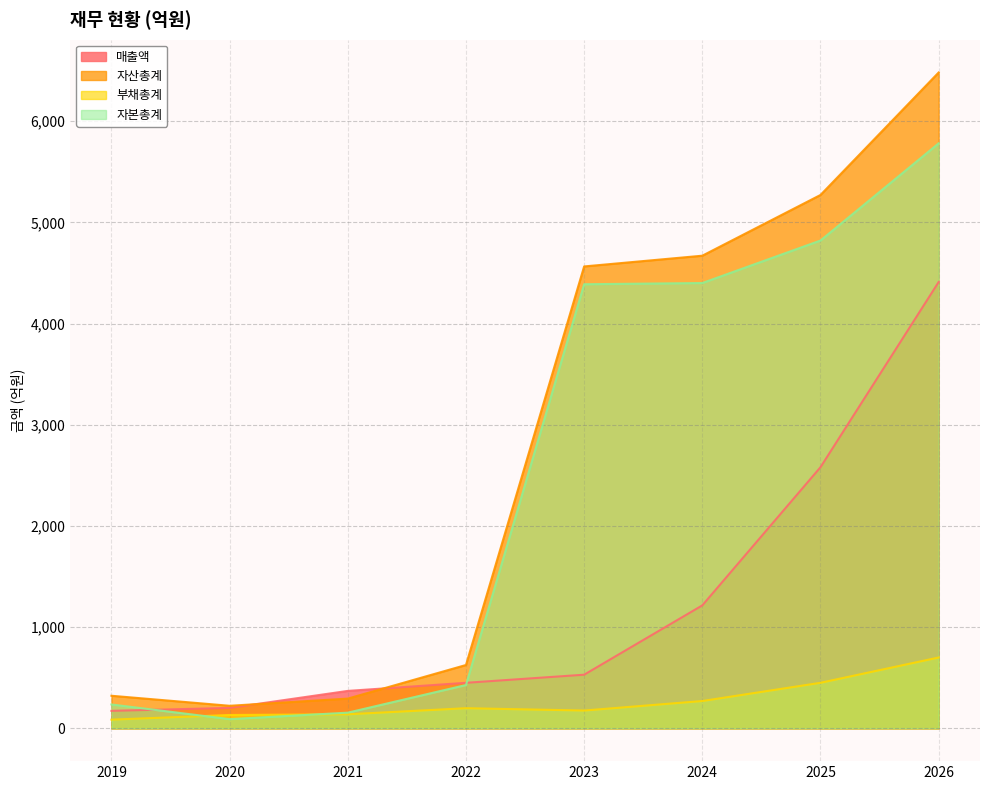

Is it true that 자본총계 equals 140 at 2020?

False